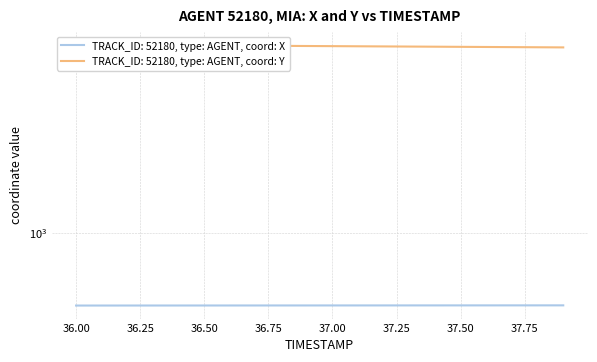

True or false: Y and X cross at least once.

False